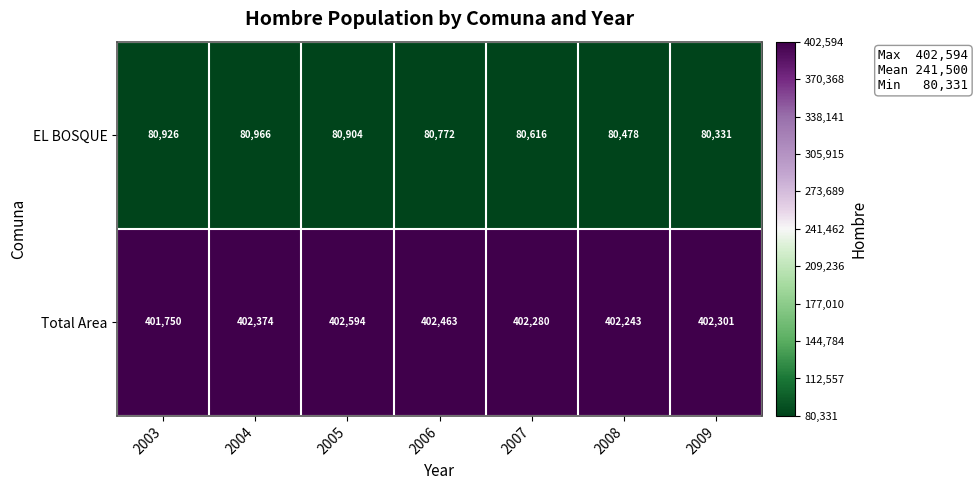

At how many categories does at least one series exceed 158204?

7